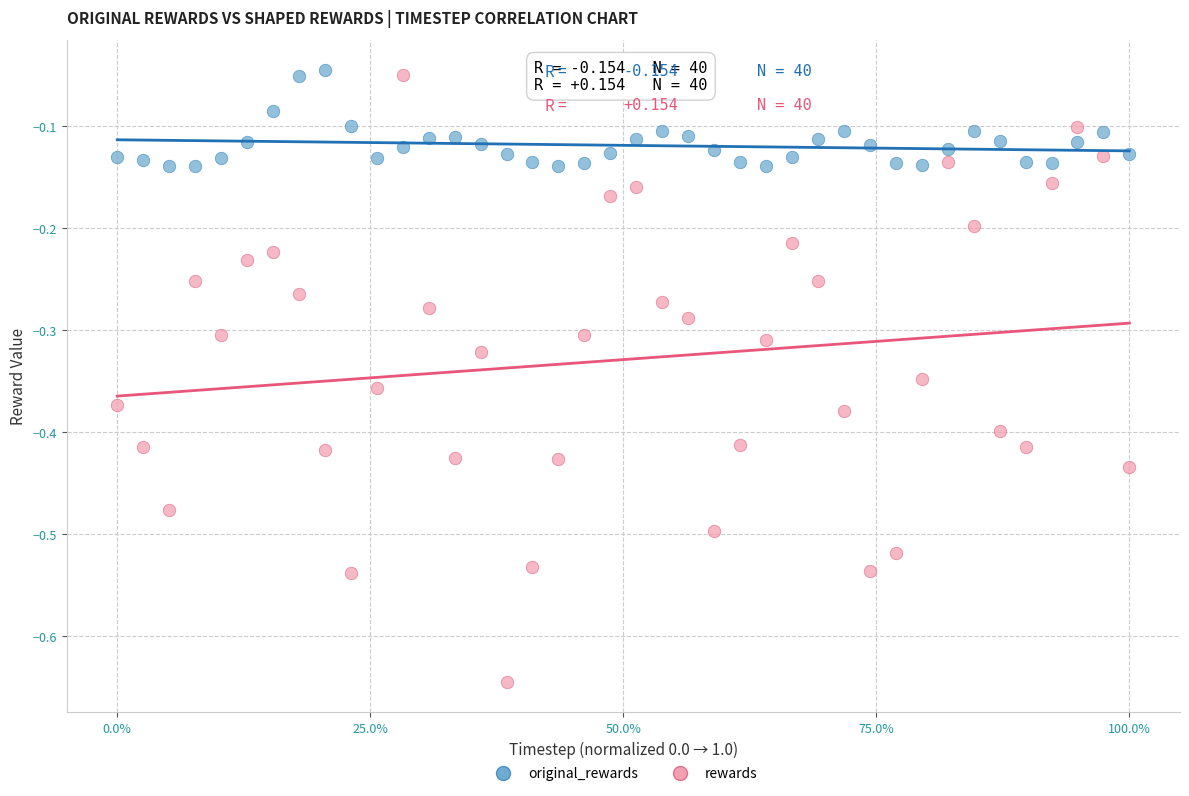

What are all the series names shown in the legend?

original_rewards, rewards